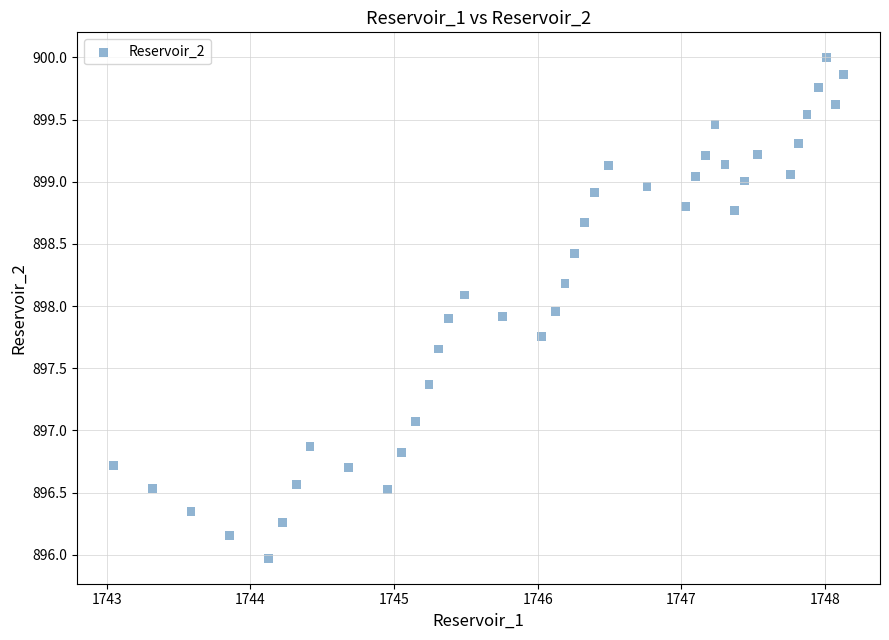

What Y value in the scatter plot is closest to 897?

897.1